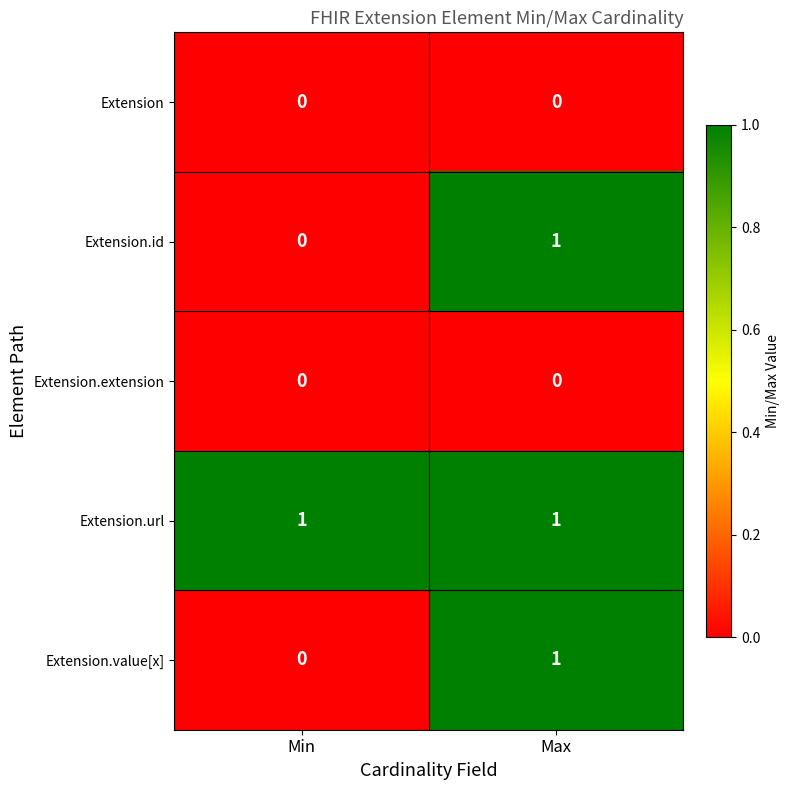

True or false: Extension.url has a value of 1 at Min.

True